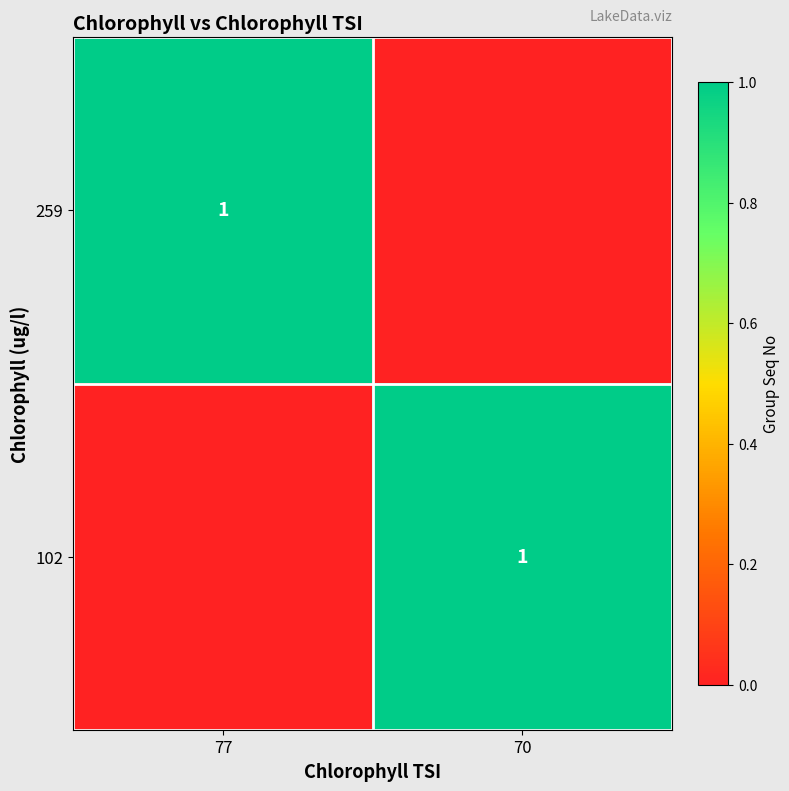

True or false: 102 has a value of 0 at 70.

False